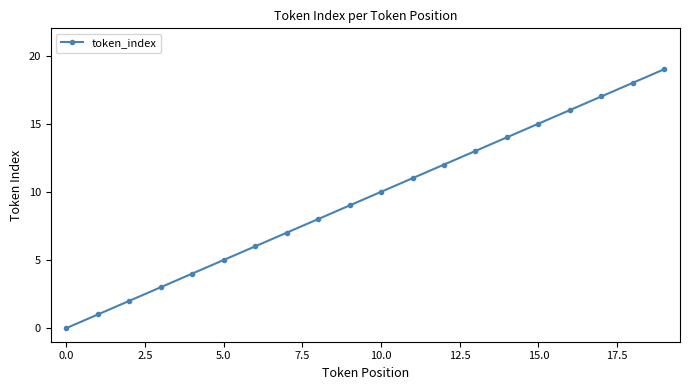

Does the chart have visible grid lines?

No